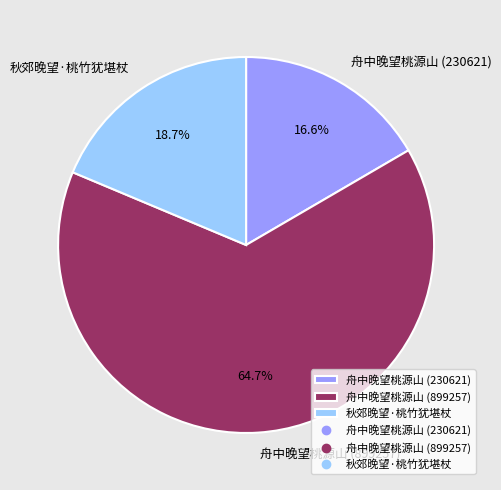

True or false: 舟中晚望桃源山 (230621) accounts for 8% of the total.

False